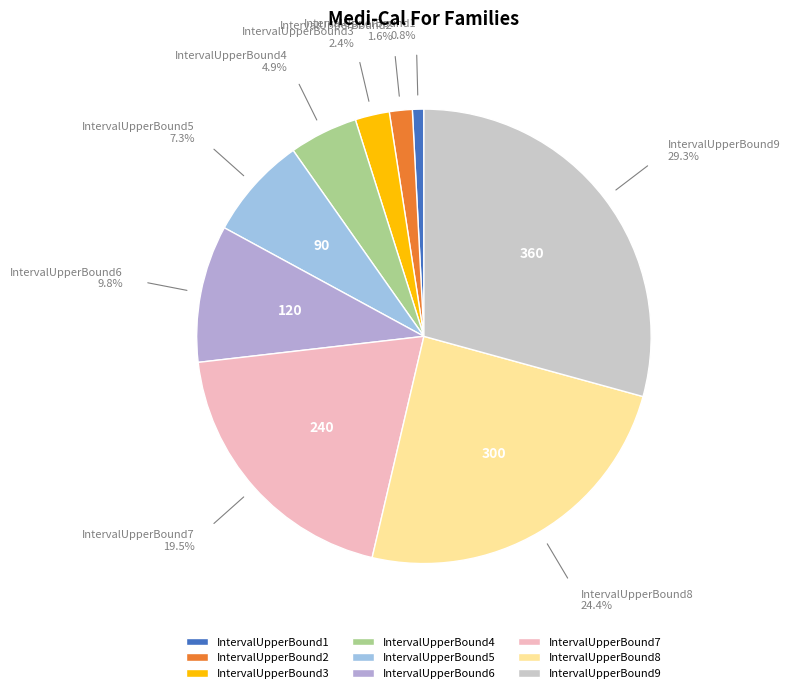

How many slices are in this pie chart?

9